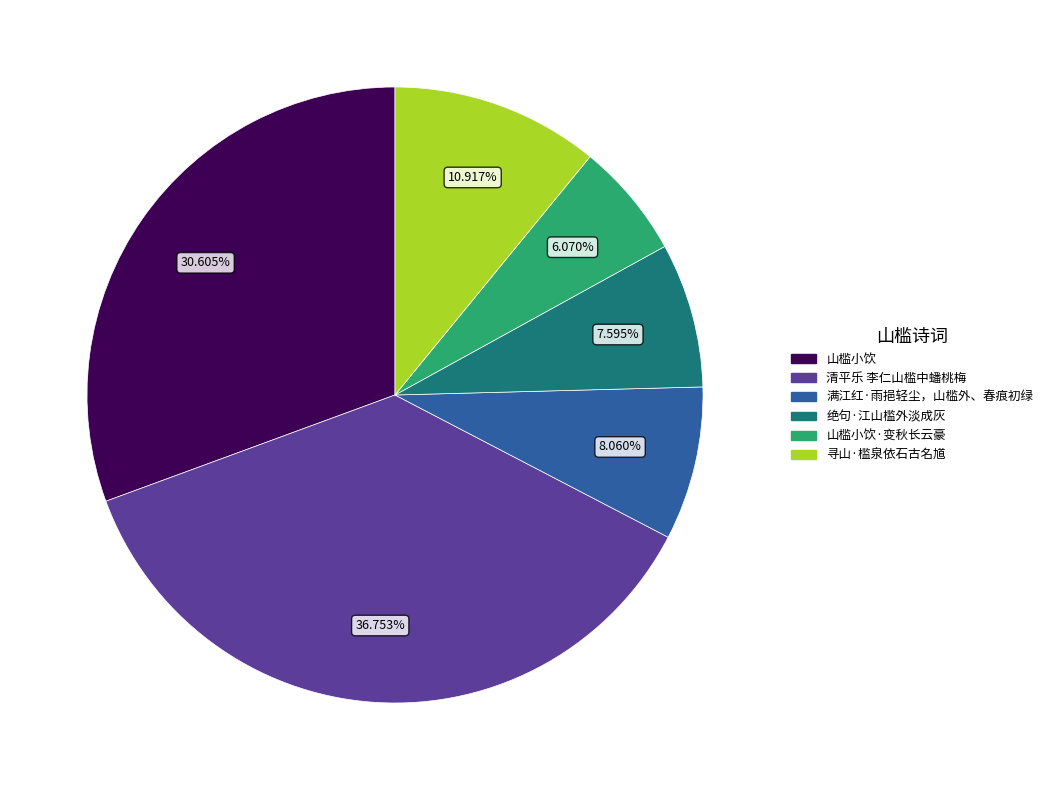

Is there any slice that represents more than half of the pie?

No